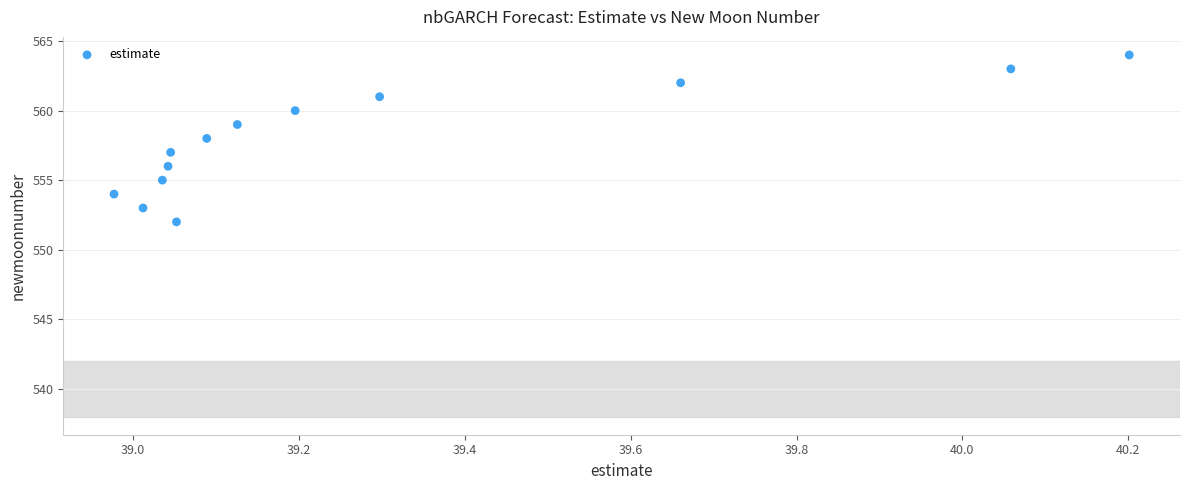

What is the range of Y values (max minus min)?

12